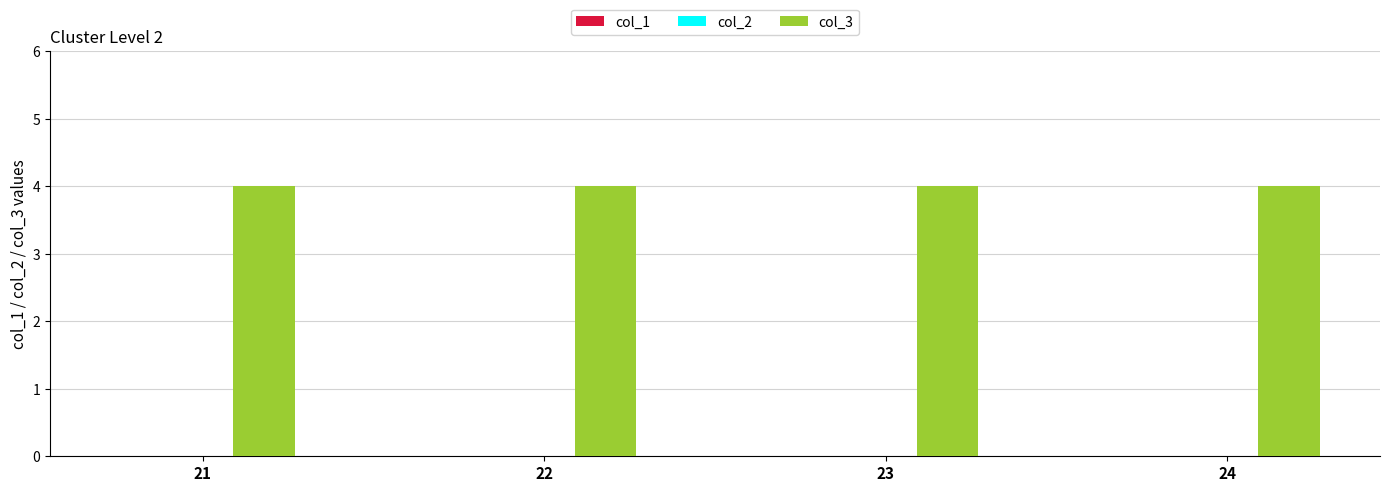

The col_3 series shows 4 at 22. True or false?

True